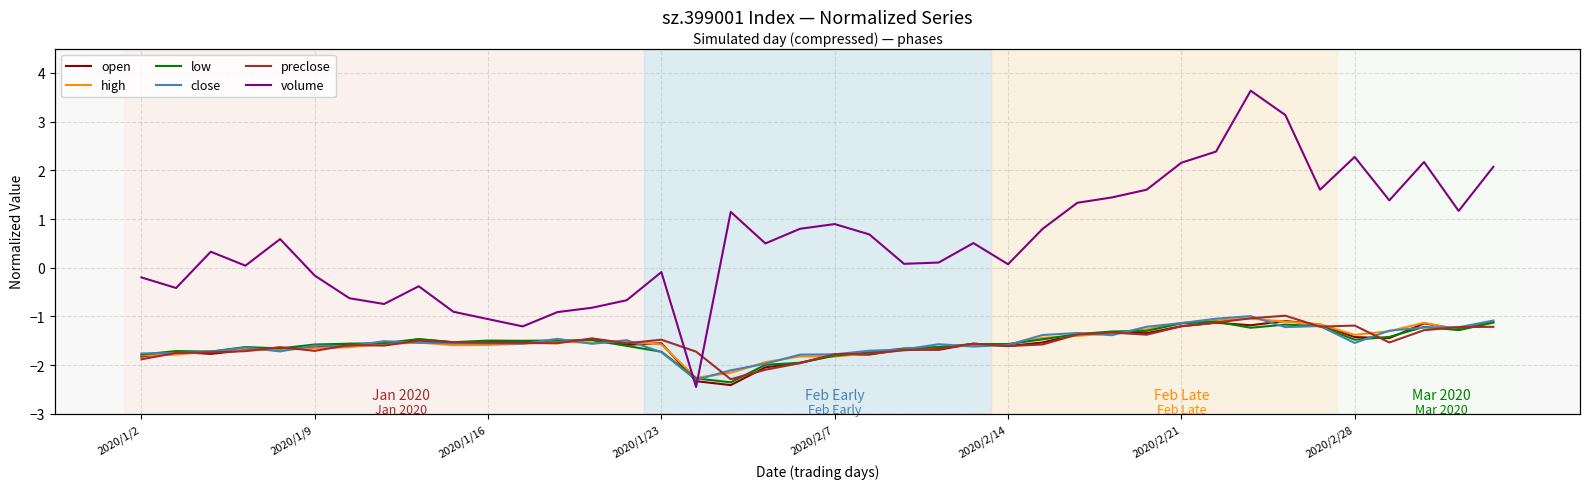

Does the chart display data point markers on the line(s)?

No